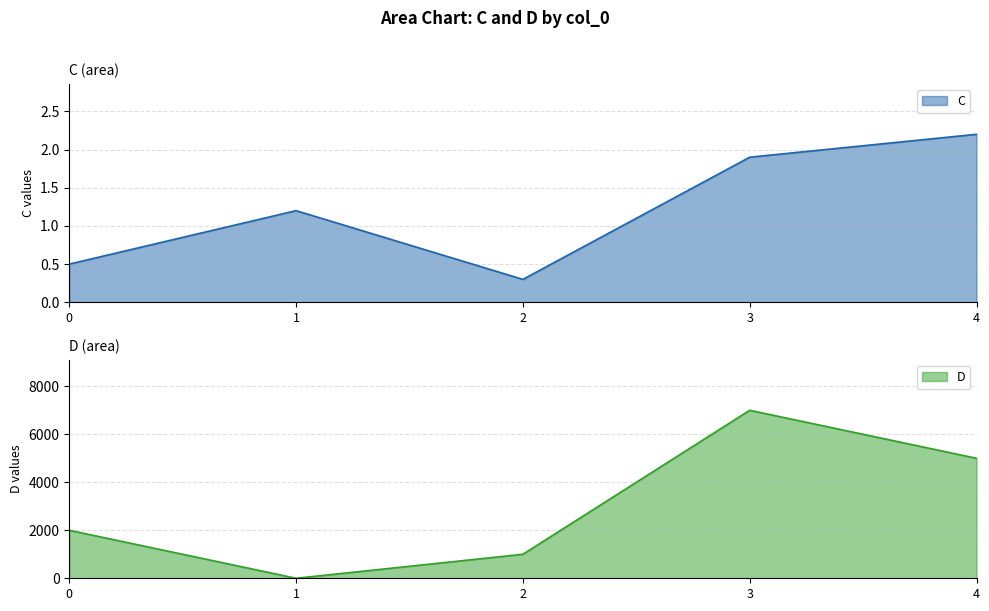

True or false: D has a value of 0.0 at 1.

True